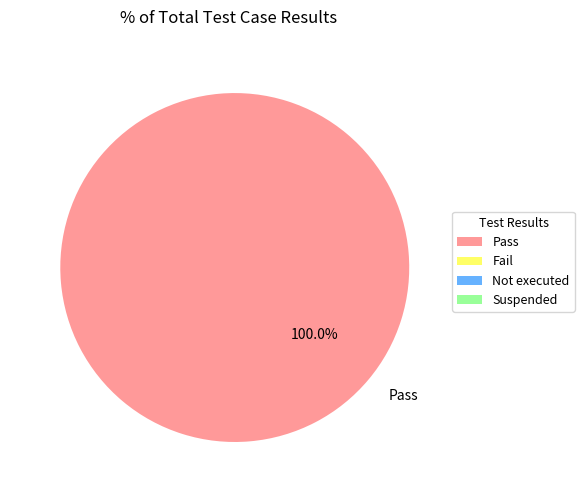

Rank the categories by value from lowest to highest.

Pass